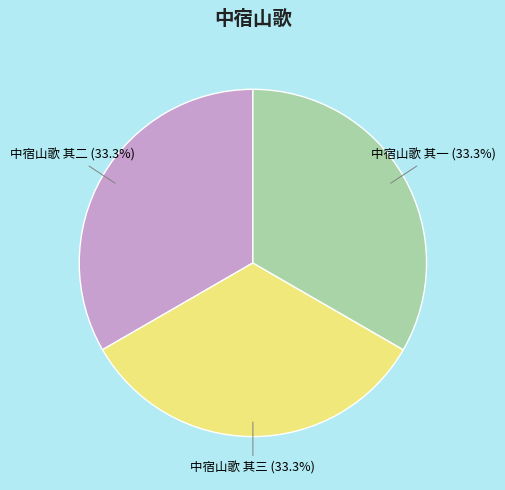

Approximately how many times larger is the value at 中宿山歌 其二 compared to 中宿山歌 其三?

1.0